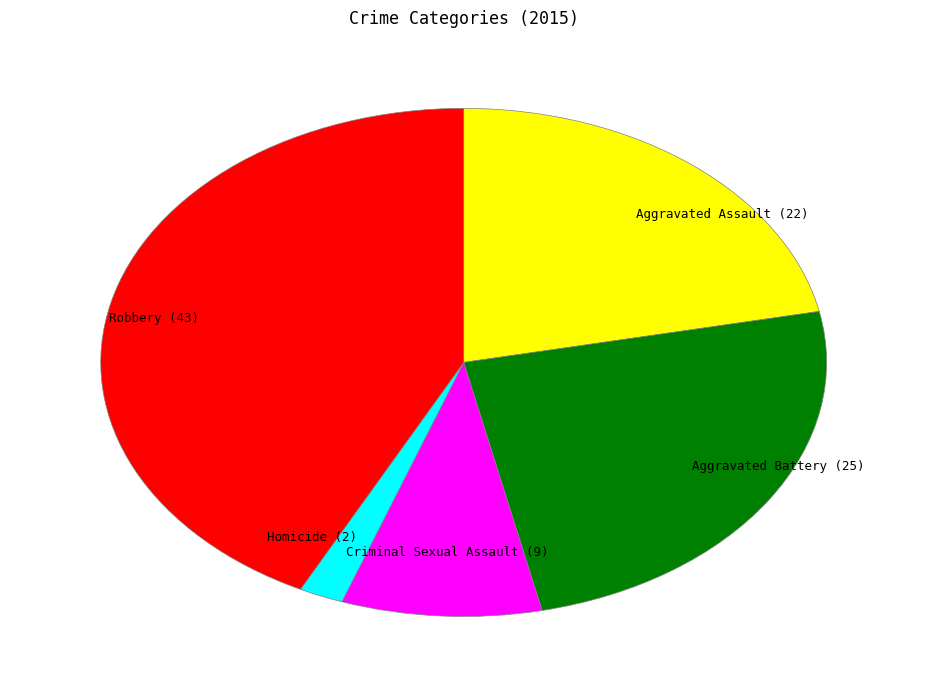

Do Robbery and Aggravated Assault together represent more than half of the pie?

Yes